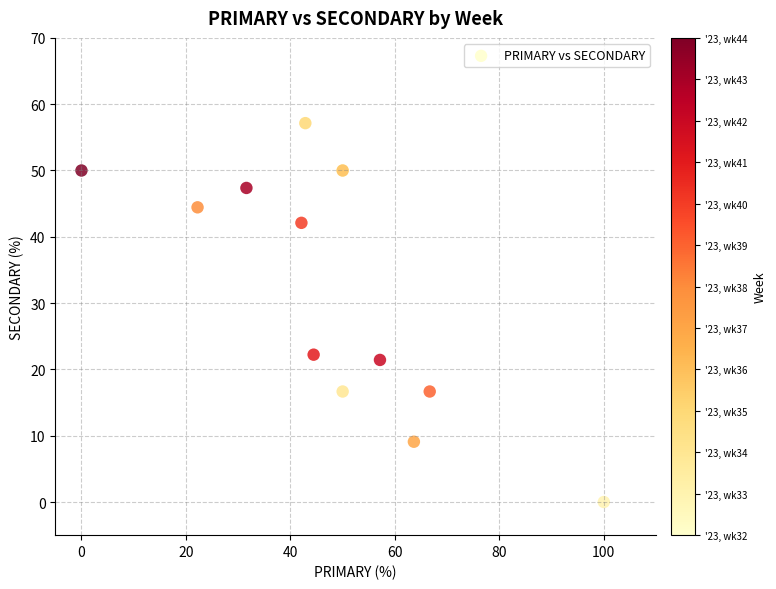

What Y value in the scatter plot is closest to 28?

22.2